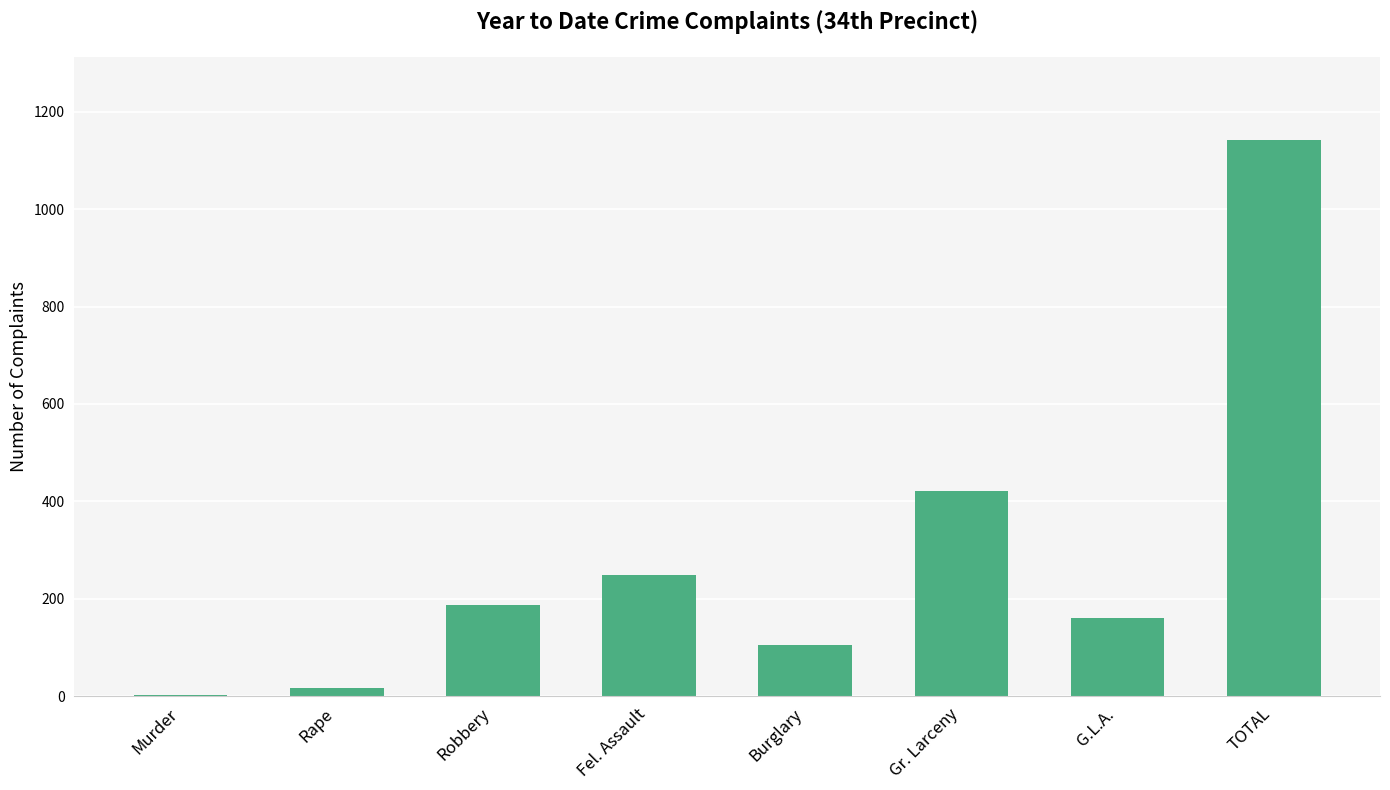

The value at Burglary is 33. True or false?

False